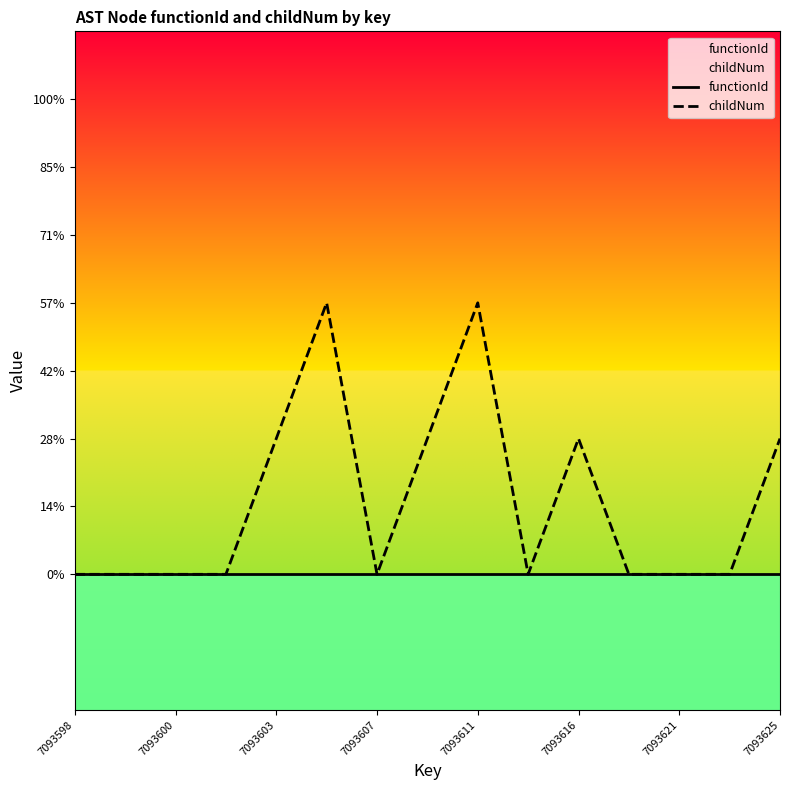

At which label does functionId reach its minimum?

7093598